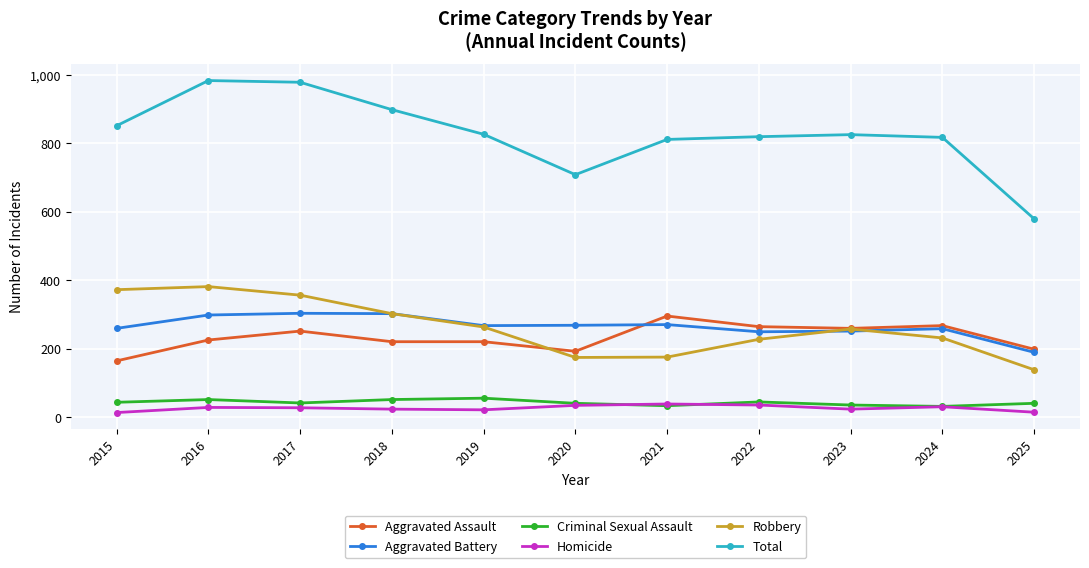

Read the Aggravated Assault value at 2020, to the nearest 50.

200